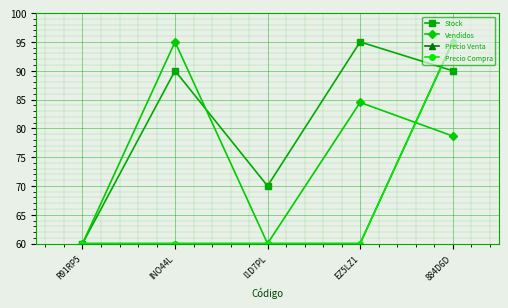

What is the spread (max minus min) of values at 884D6D?

16.3